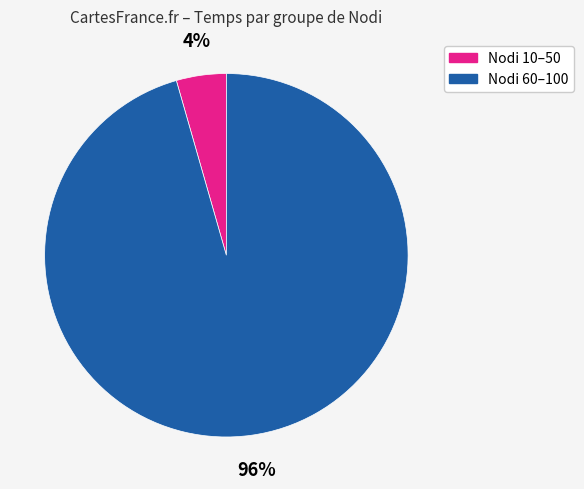

To the nearest percent, what is the average slice percentage?

50%